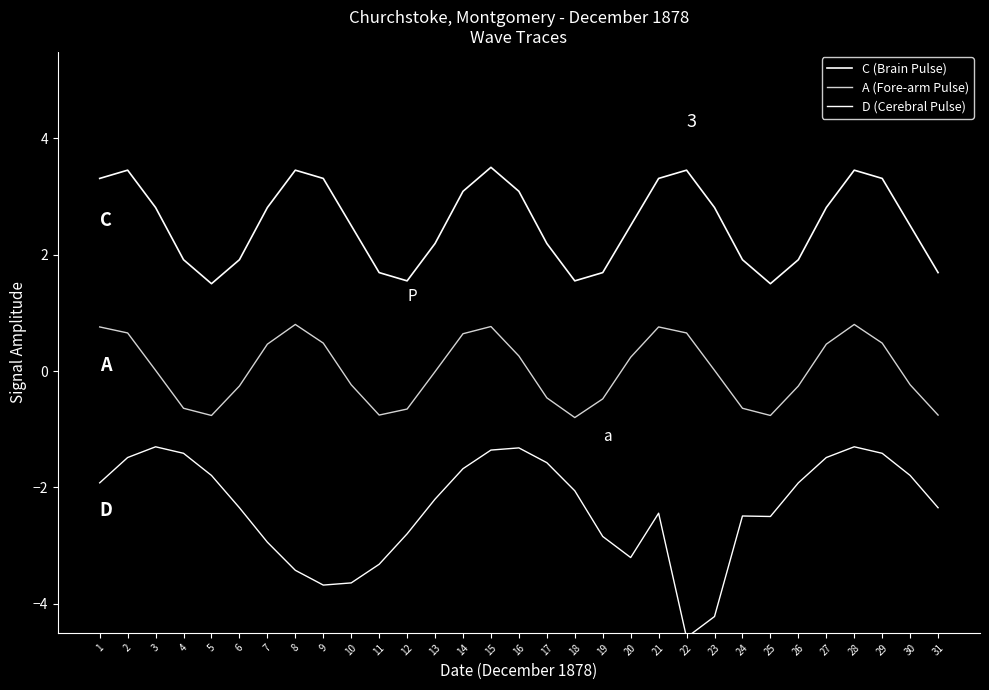

Does the chart have visible grid lines?

No